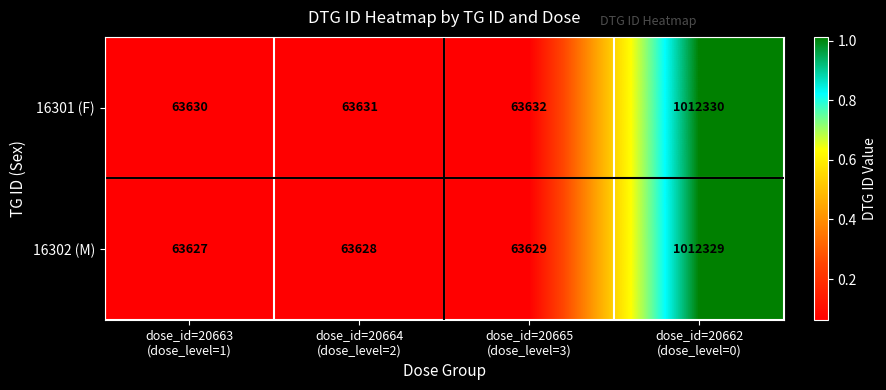

What is the difference between the maximum and second lowest values in the 16302 (M) series?

948701